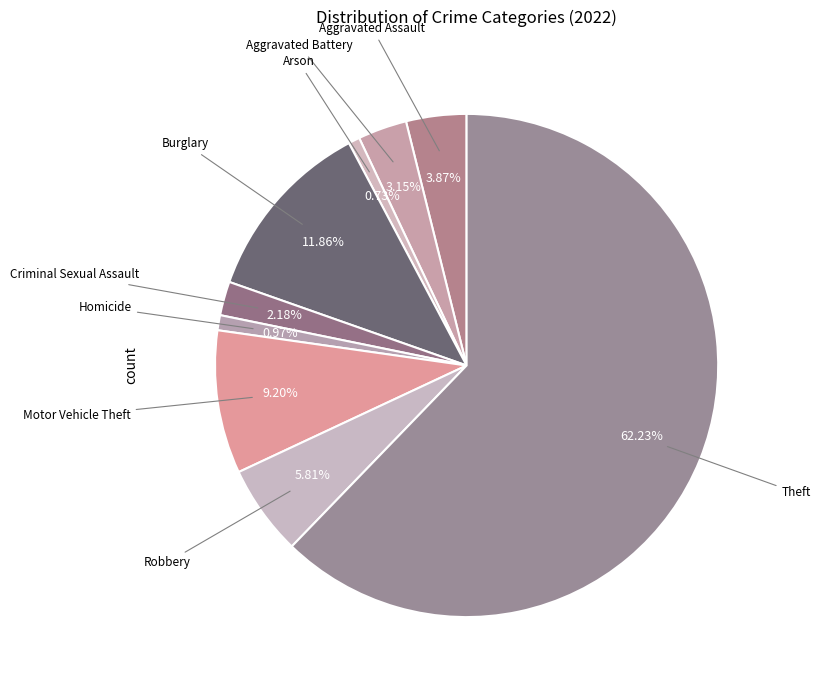

To the nearest percent, what is the difference between the largest and smallest slice percentages?

62%